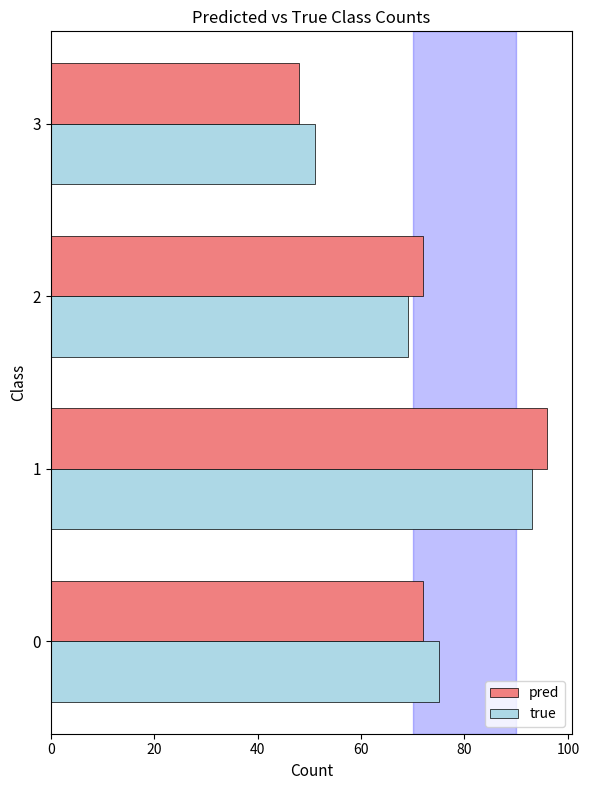

The value of pred at 2 is 72. True or false?

True